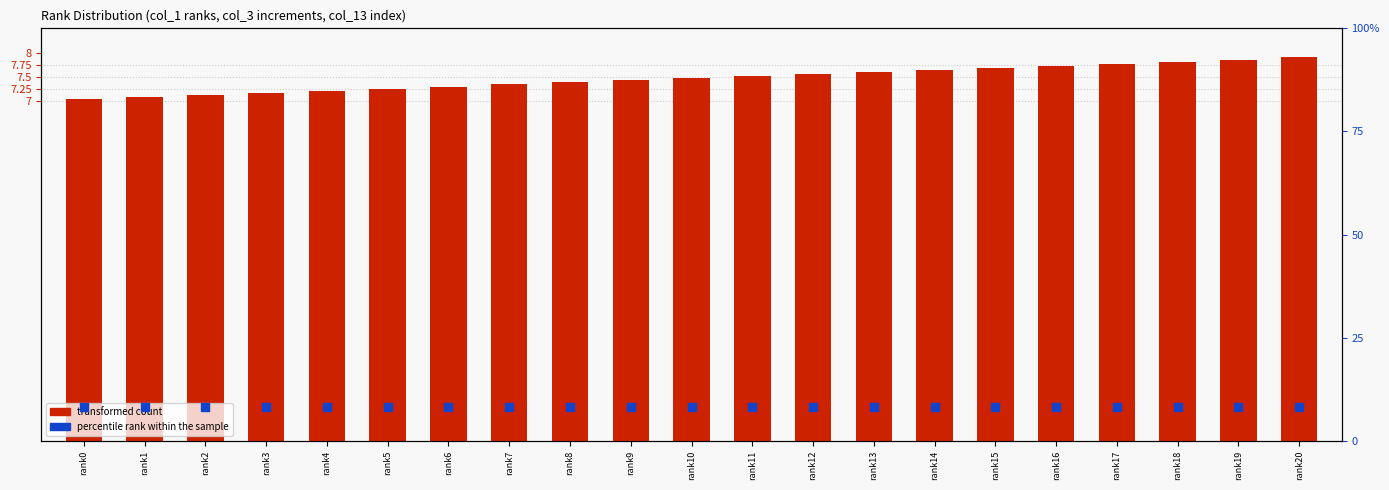

What is the total value across all series at rank3?

15.5